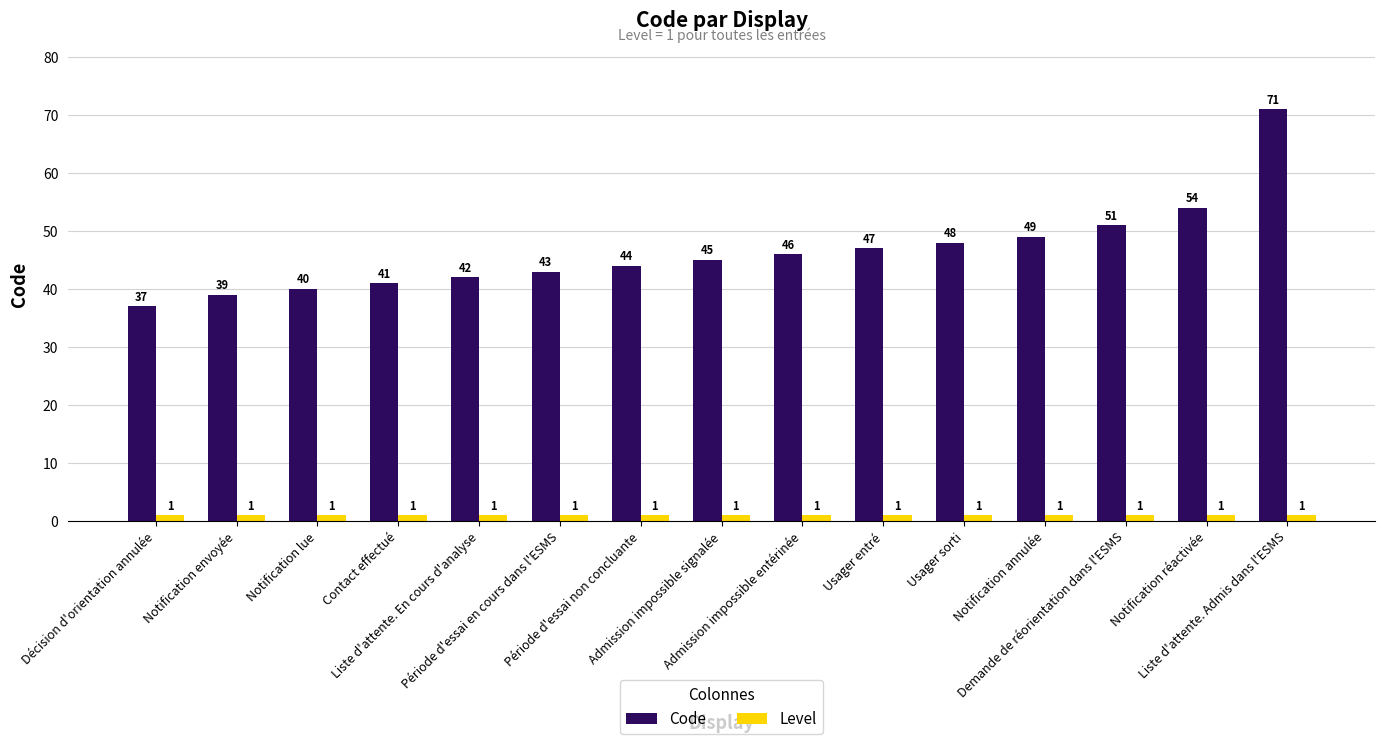

Rank the series by their maximum value, from lowest to highest.

Level, Code